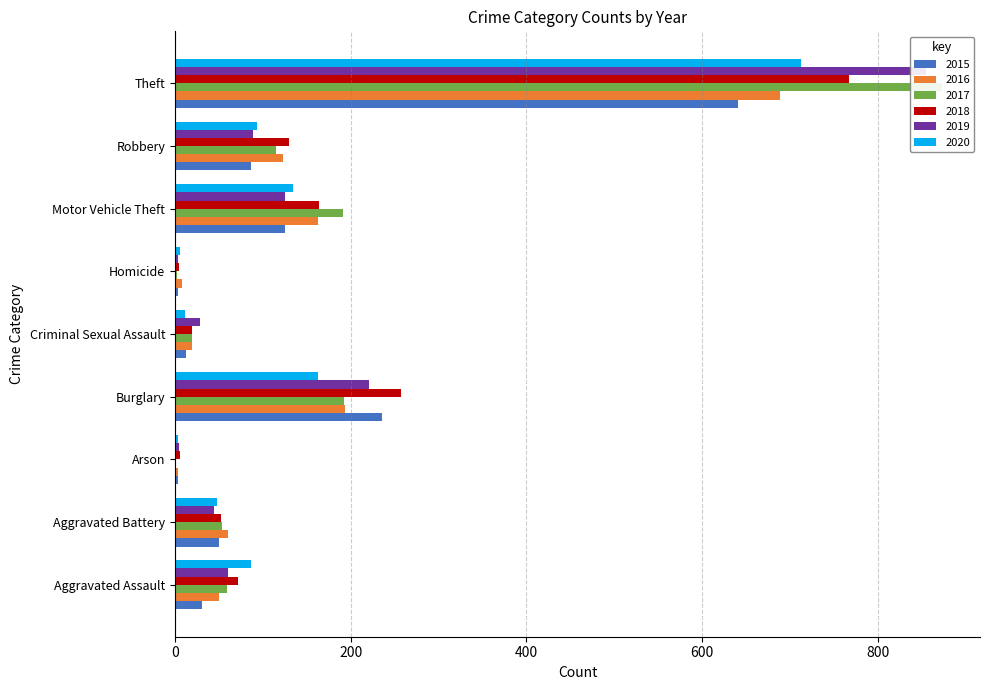

What is the difference between the maximum and minimum values in the 2019 series?

852